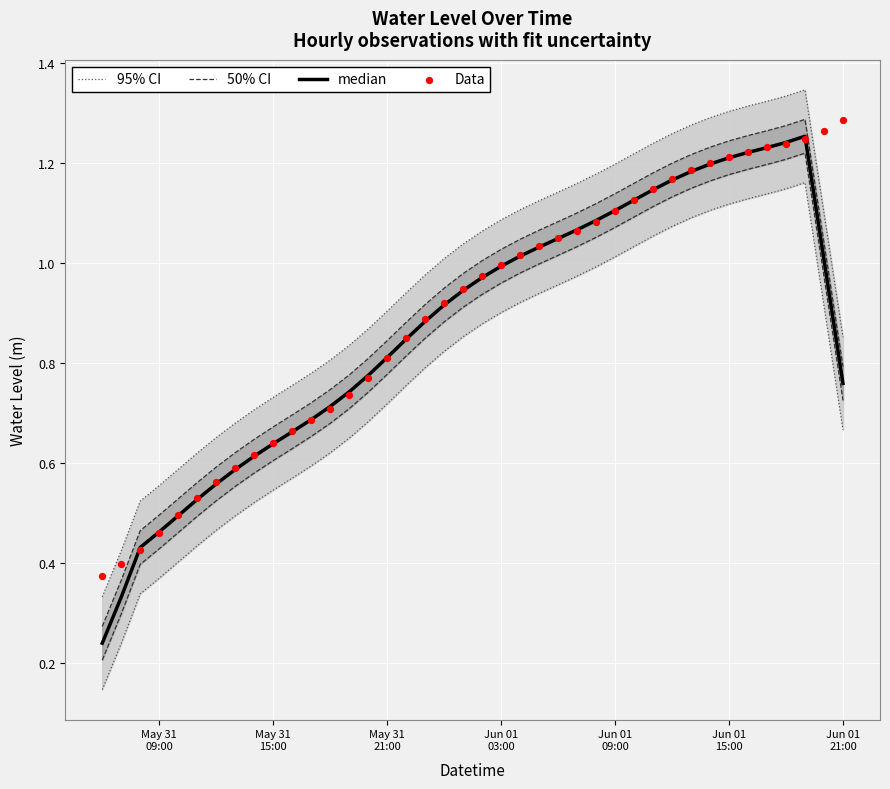

Which series has the largest total across all categories?

95% CI